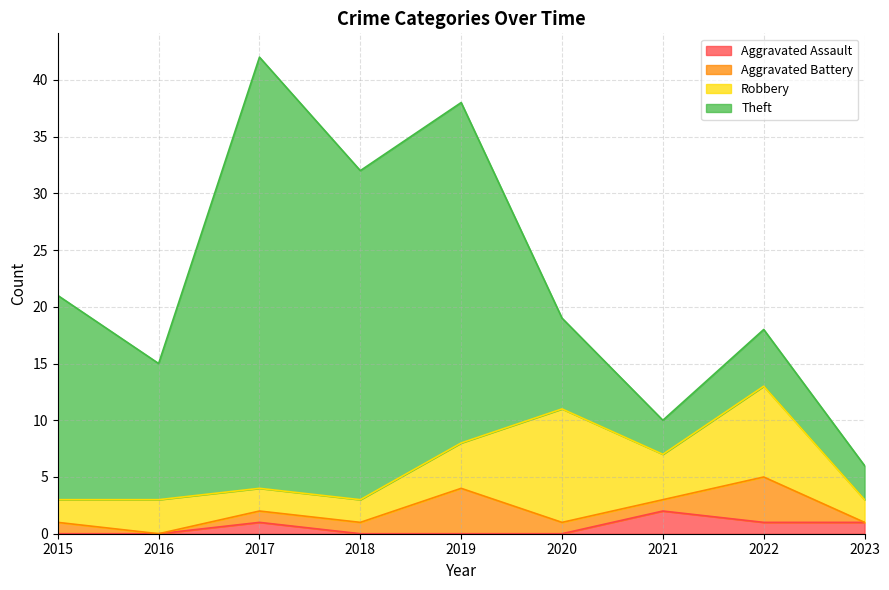

True or false: Robbery and Aggravated Assault intersect in this chart.

False